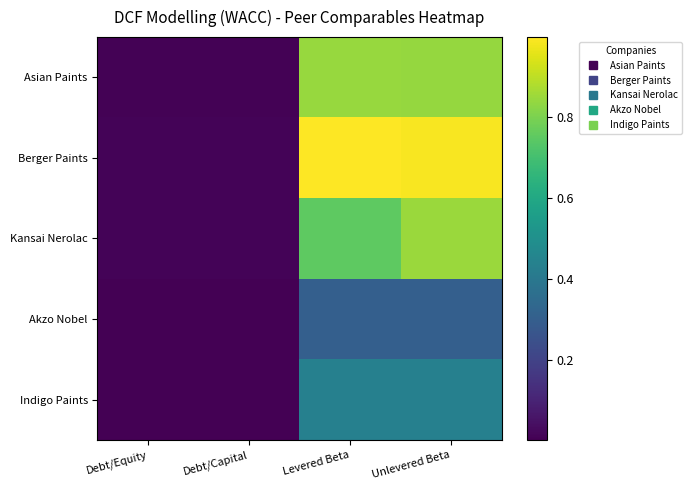

At how many categories does at least one series exceed 0?

4